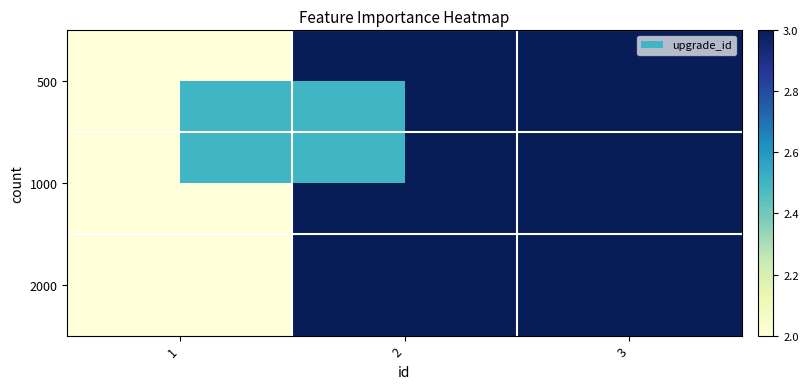

Which category has the highest value across all series?

2